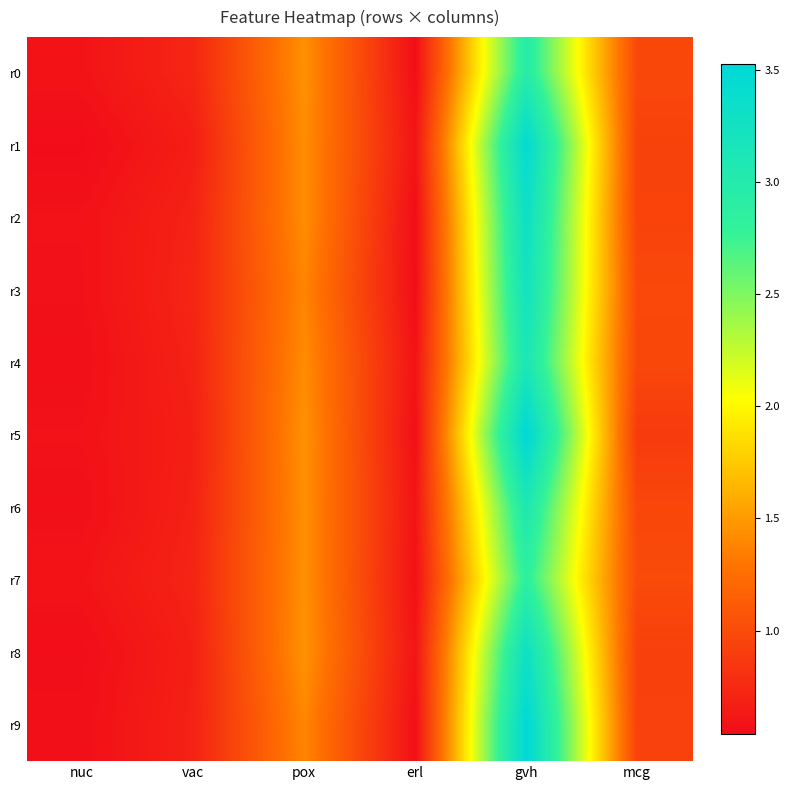

Which has a higher value, nuc or vac?

vac